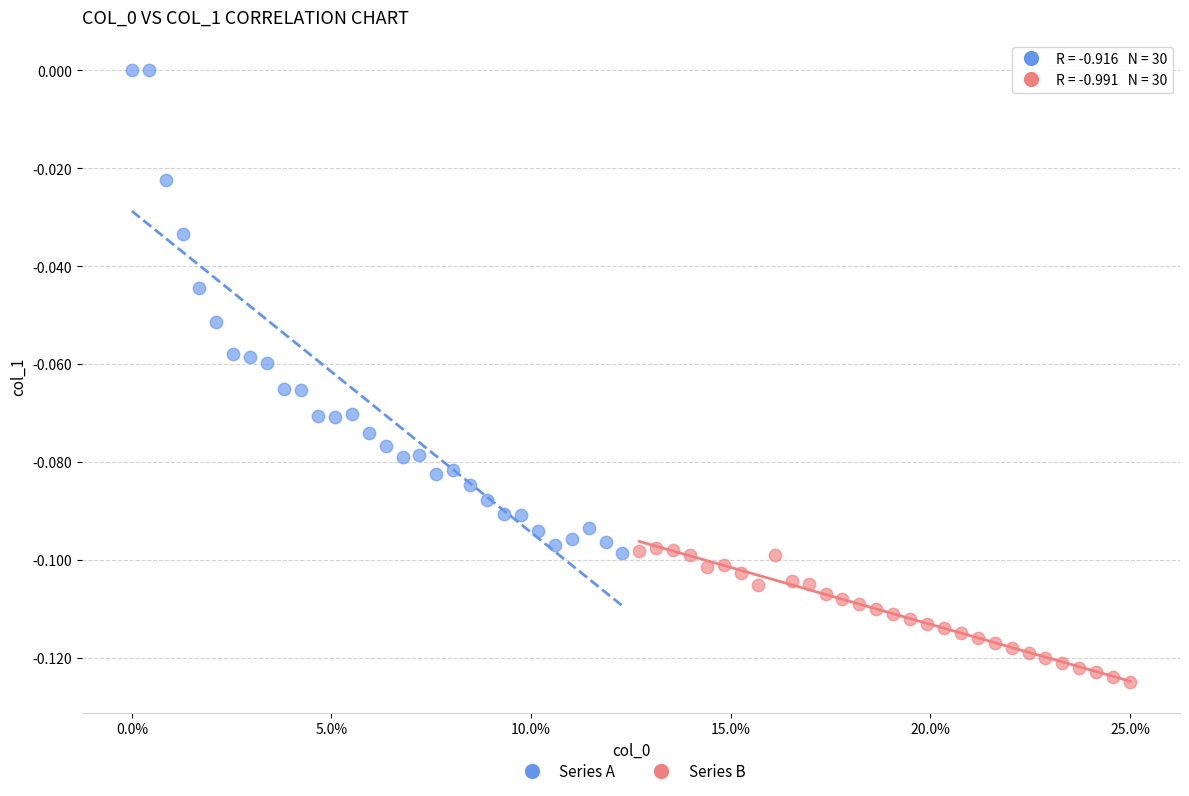

Which series reaches the maximum Y coordinate?

Series A